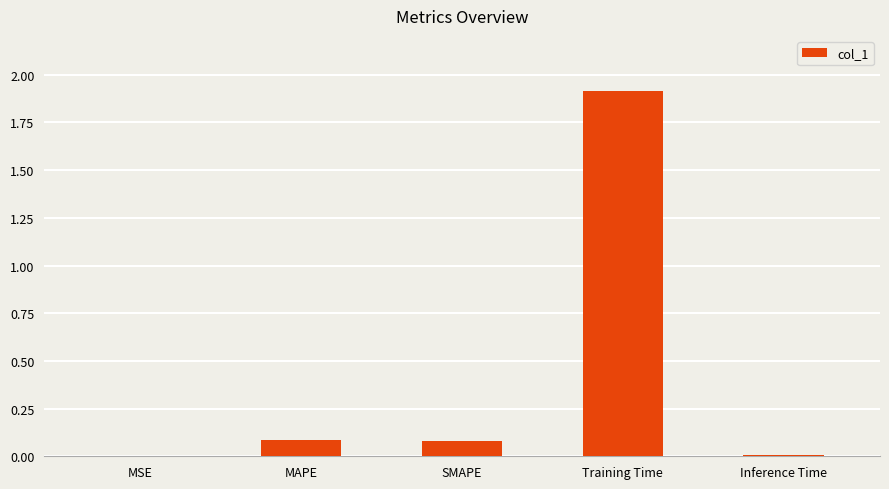

What is the sum of the values at MSE and SMAPE?

0.1